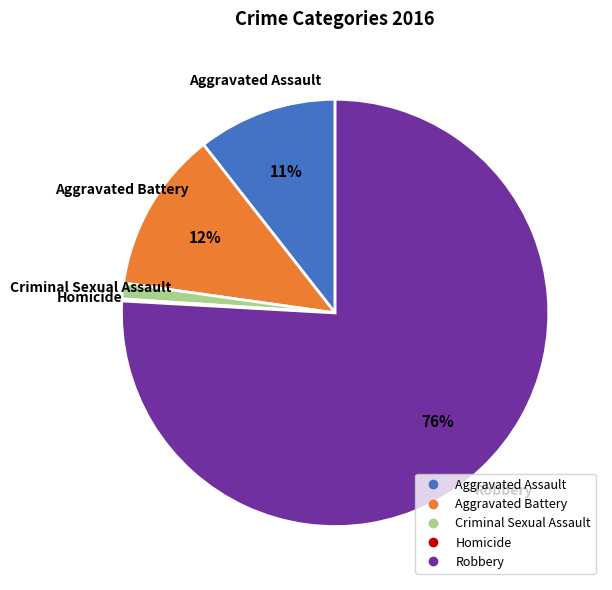

True or false: Robbery accounts for 82% of the total.

False